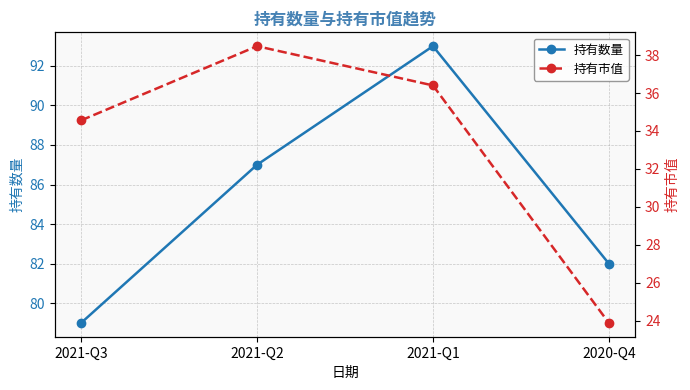

How many data points in 持有数量 are less than 87?

2